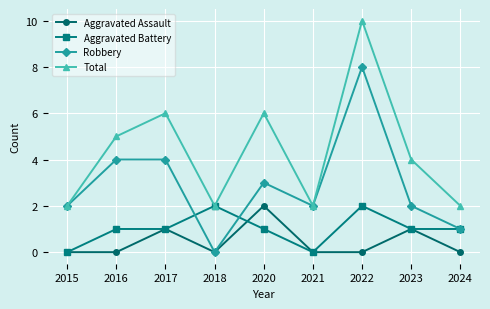

Reading left to right, extract all data points from this chart.

Aggravated Assault: 2015=0	2016=0	2017=1	2018=0	2020=2	2021=0	2022=0	2023=1	2024=0
Aggravated Battery: 2015=0	2016=1	2017=1	2018=2	2020=1	2021=0	2022=2	2023=1	2024=1
Robbery: 2015=2	2016=4	2017=4	2018=0	2020=3	2021=2	2022=8	2023=2	2024=1
Total: 2015=2	2016=5	2017=6	2018=2	2020=6	2021=2	2022=10	2023=4	2024=2